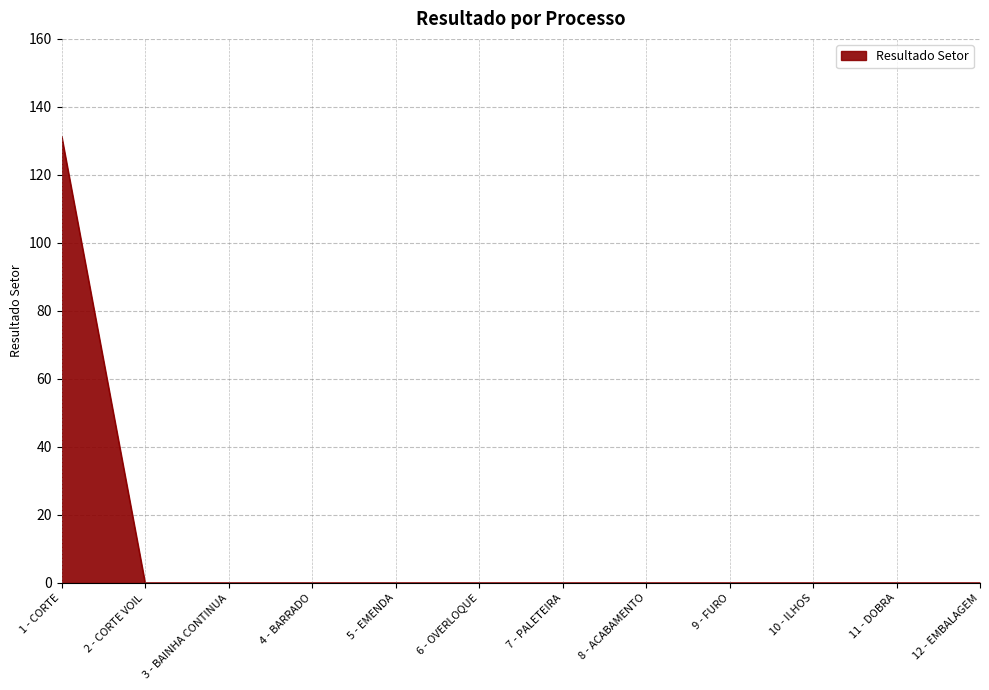

How many lines are shown in the chart?

1